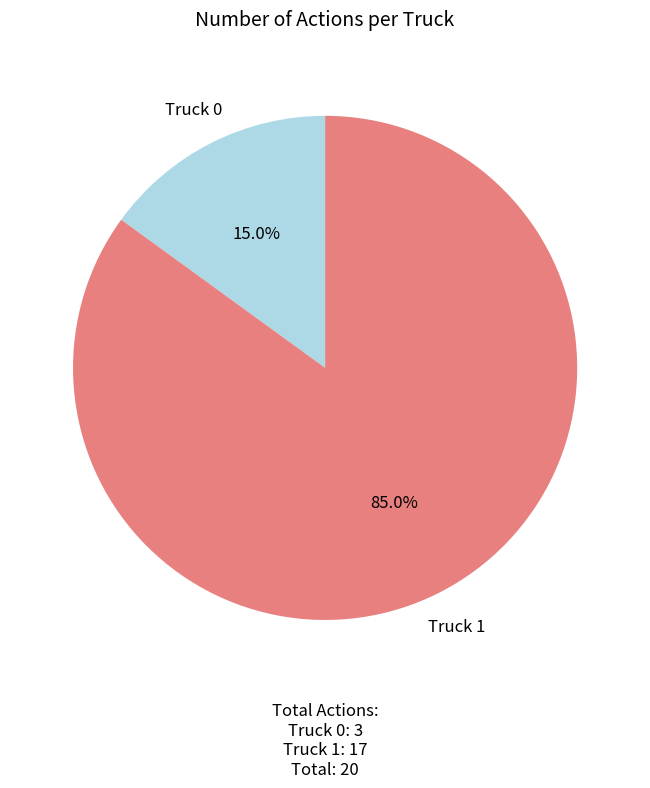

True or false: Truck 0 accounts for 15% of the total.

True